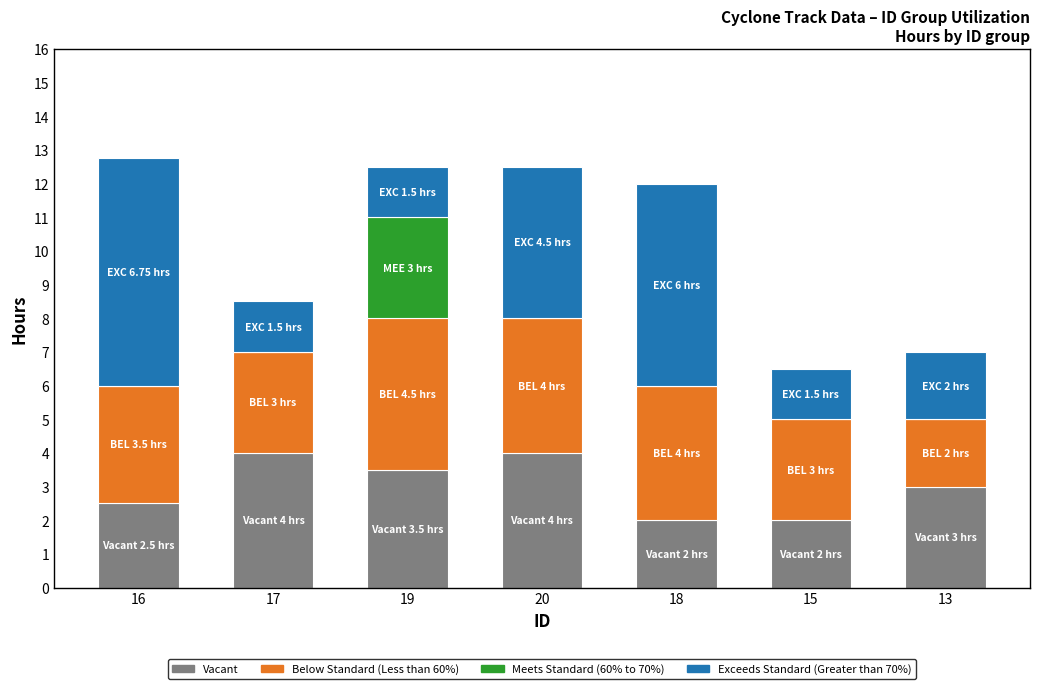

What is the approximate value of Vacant at 17?

4.0